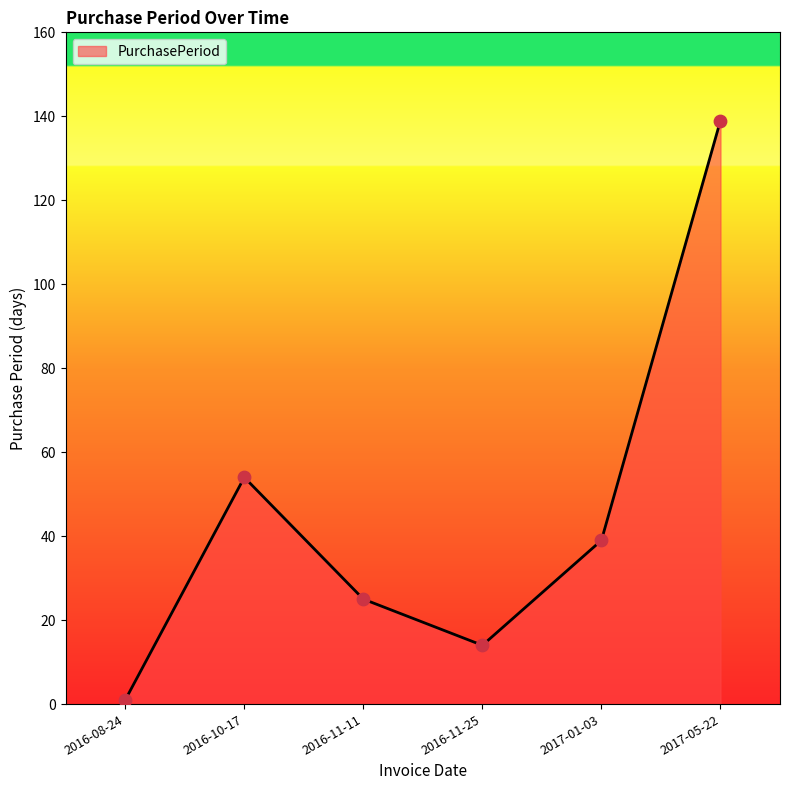

What is the ratio of the value at 2016-11-11 to the value at 2016-10-17?

0.5